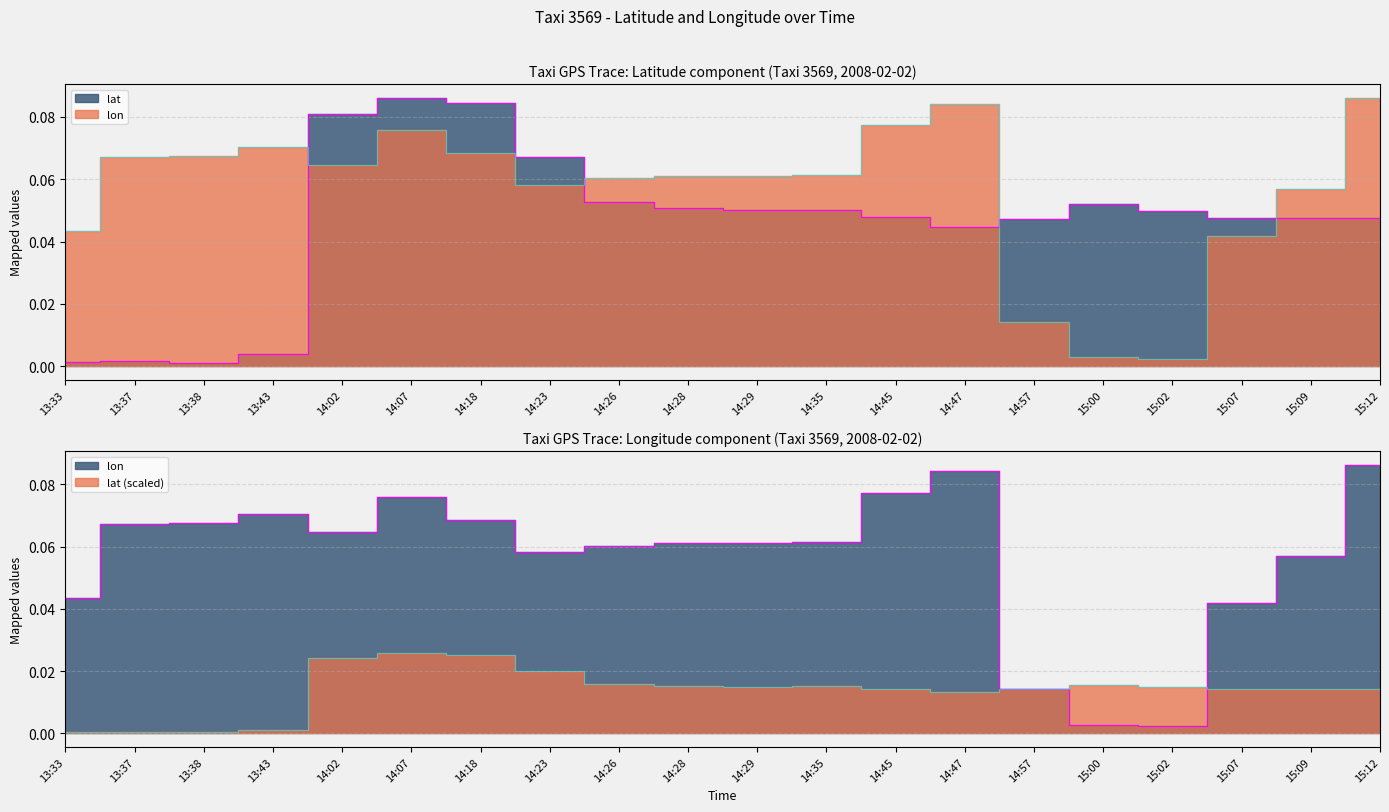

List the series in order of their overall mean, lowest first.

lat, lon